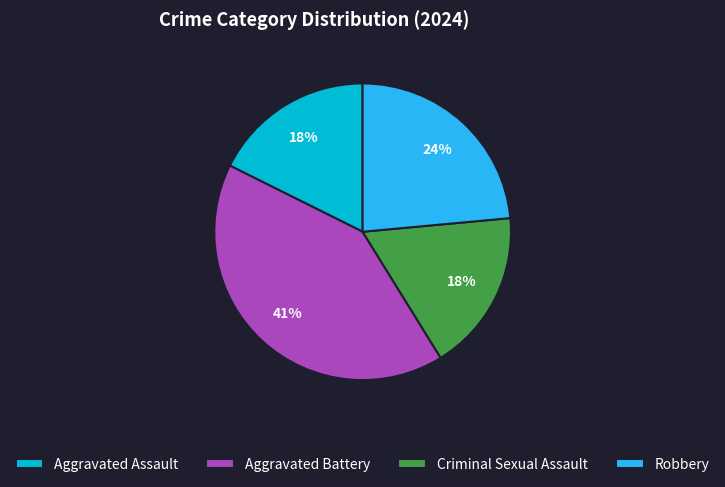

Is the sum of Aggravated Assault and Aggravated Battery greater than half?

Yes